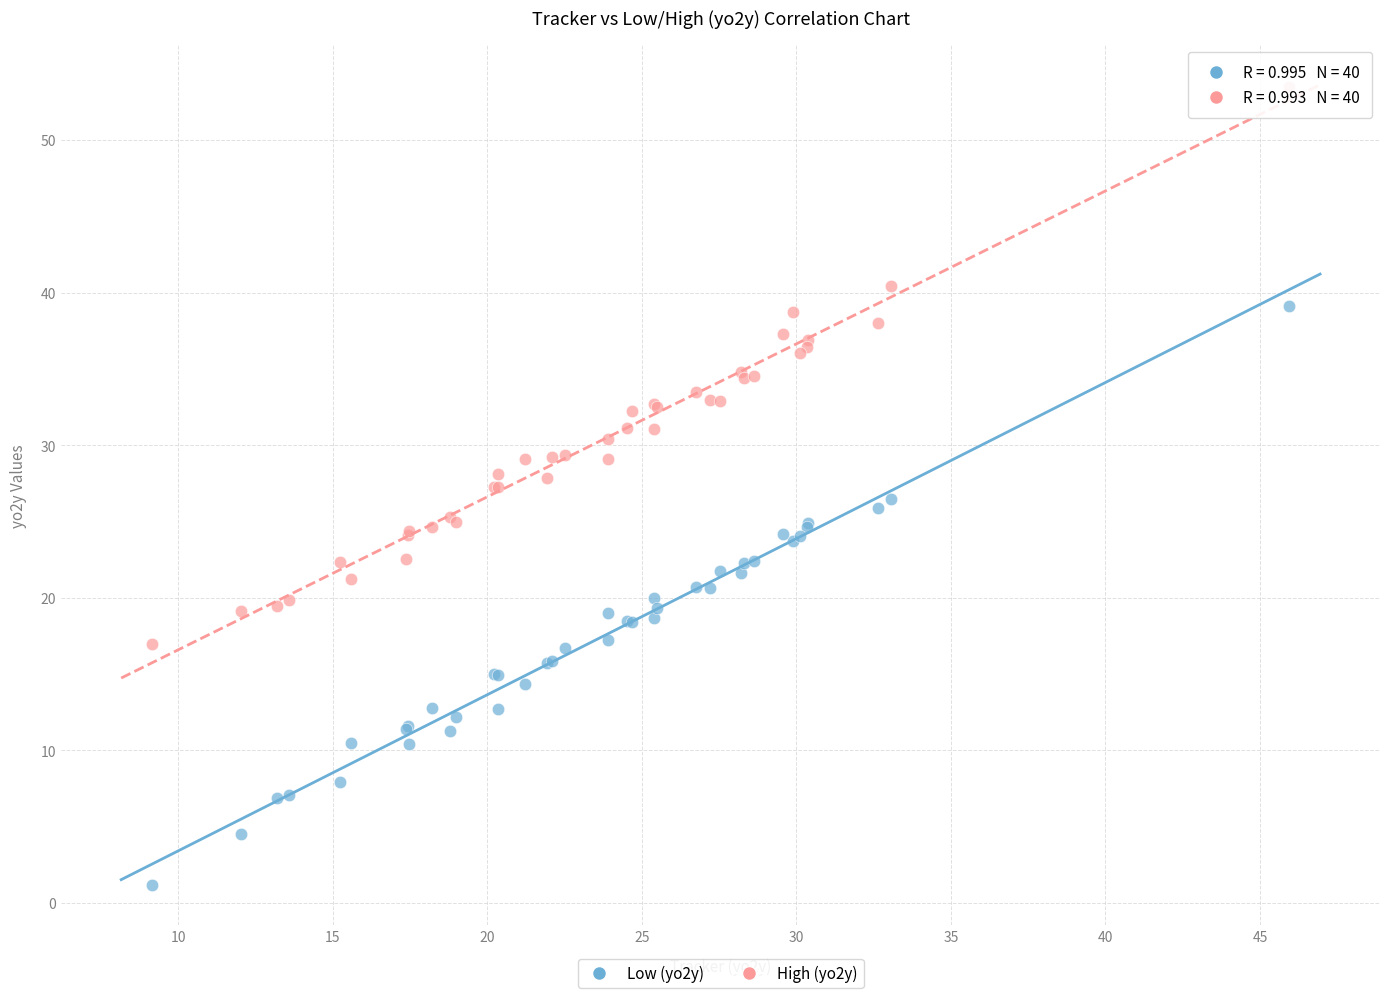

What are all the series names shown in the legend?

Low (yo2y), High (yo2y)